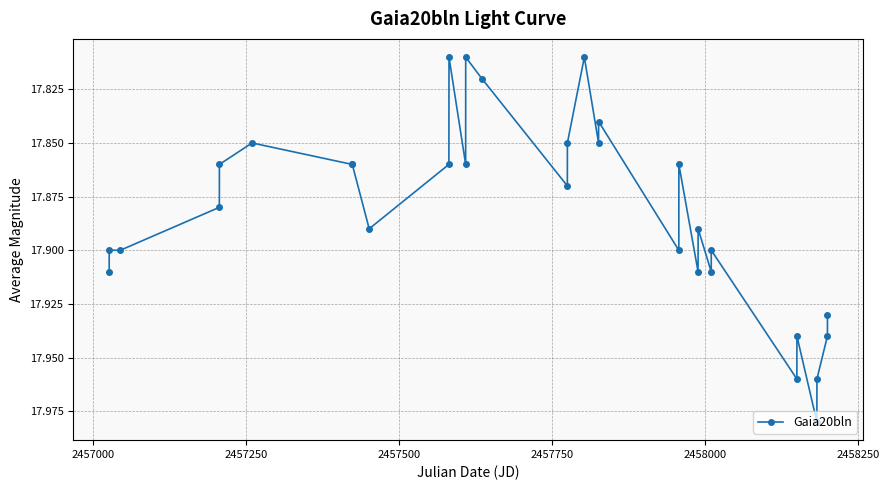

Count the values in the range 17 to 18.

31